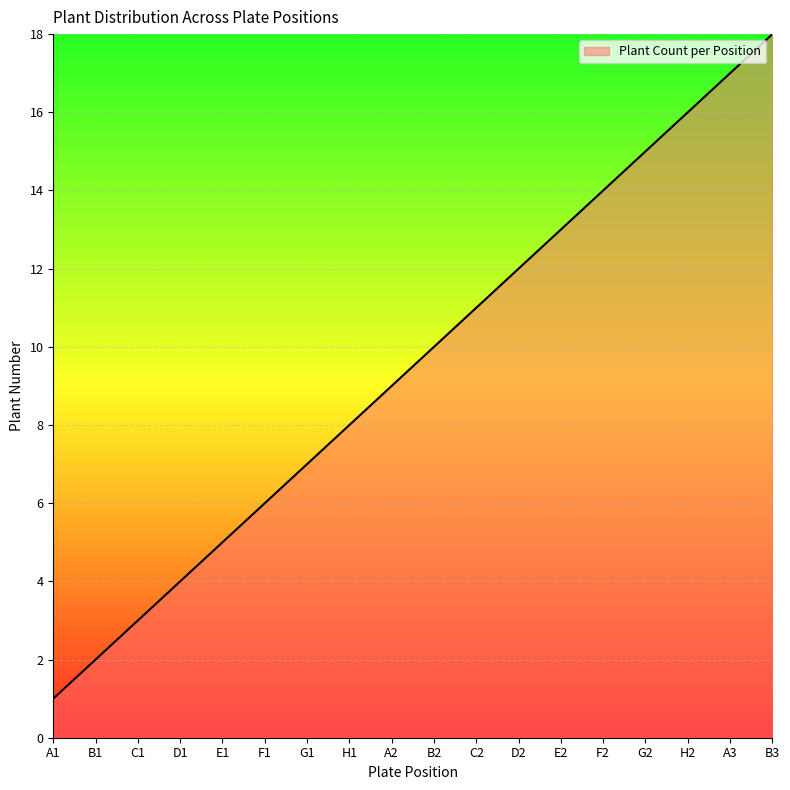

What is the minimum value shown in the chart?

1.0